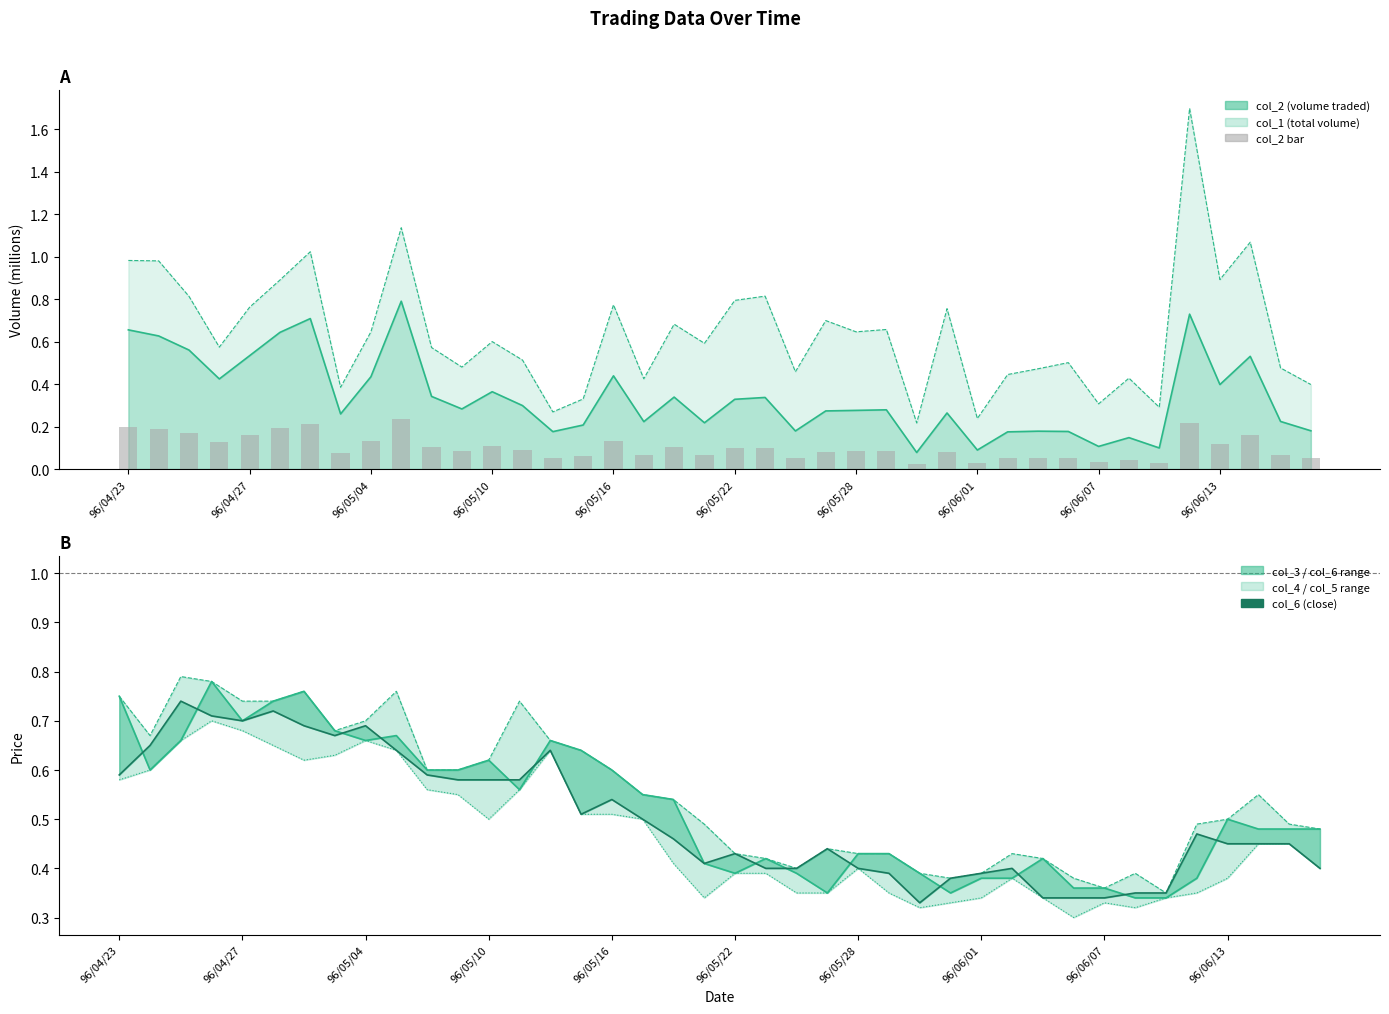

True or false: col_2 bar has a value of 0.1 at 15.

True